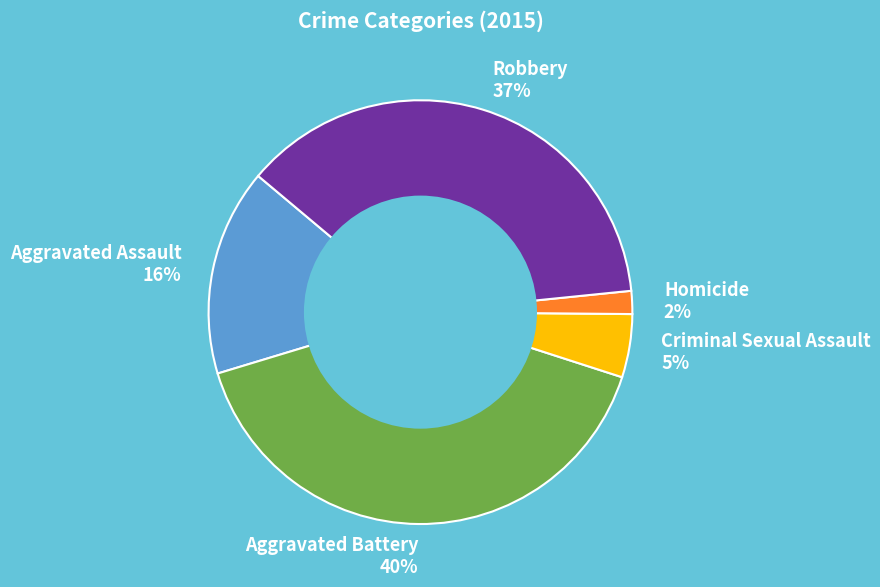

To the nearest percent, what is the average slice percentage?

20%